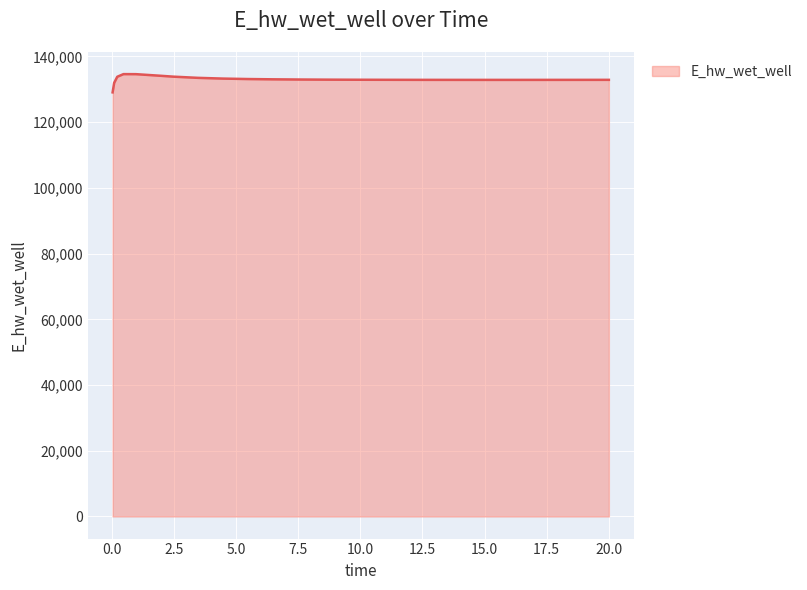

What is the smallest value displayed?

129070.2